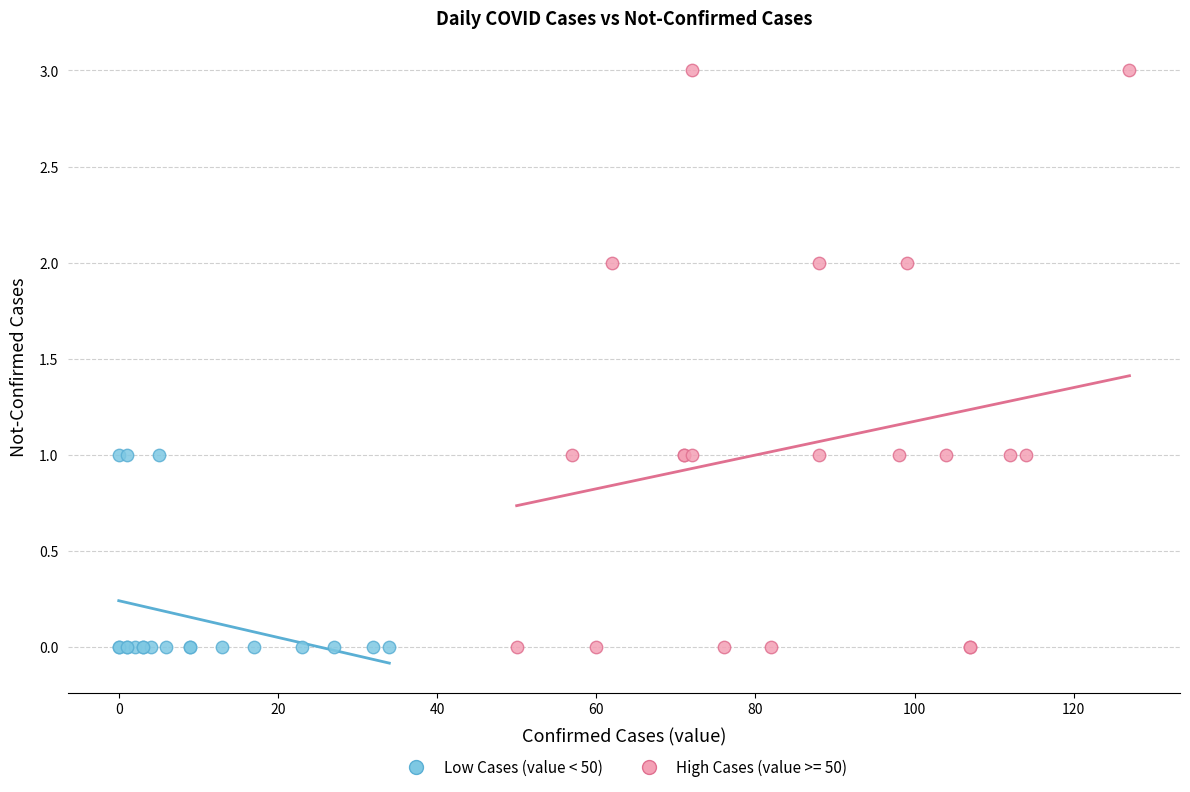

Which series reaches the maximum Y coordinate?

High Cases (value >= 50)